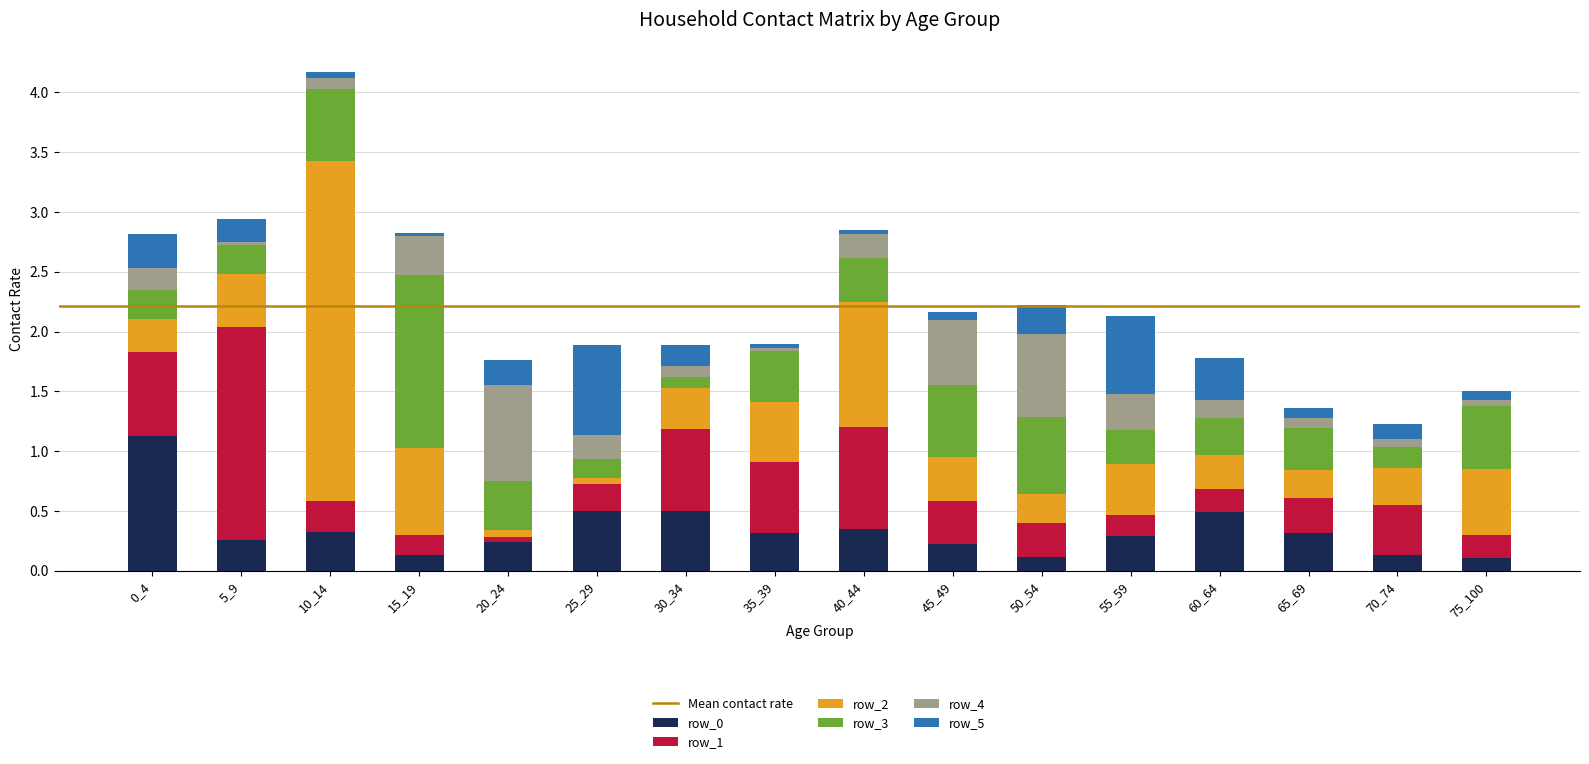

Are the bars horizontal?

No